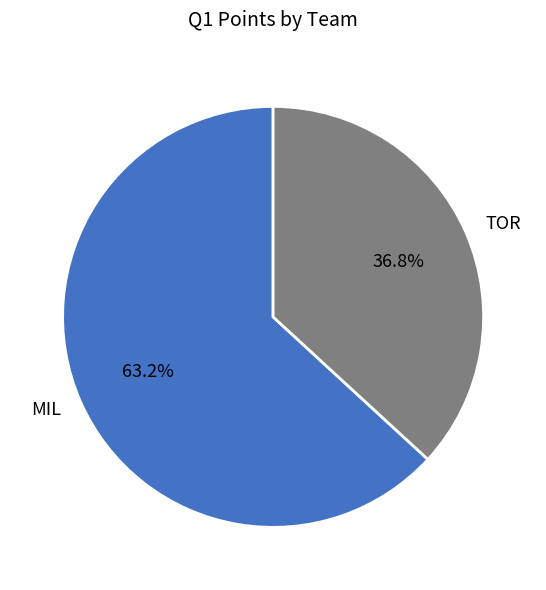

Does MIL represent more than half of the total?

Yes